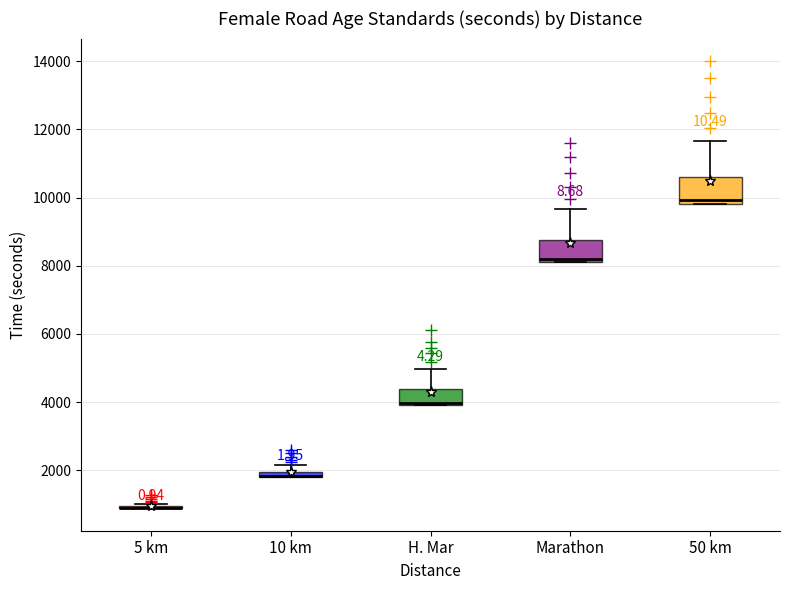

Where is the upper edge of the box for Marathon on the y-axis? The values are not printed on the chart, so give them approximately, as read against the axis.

8800